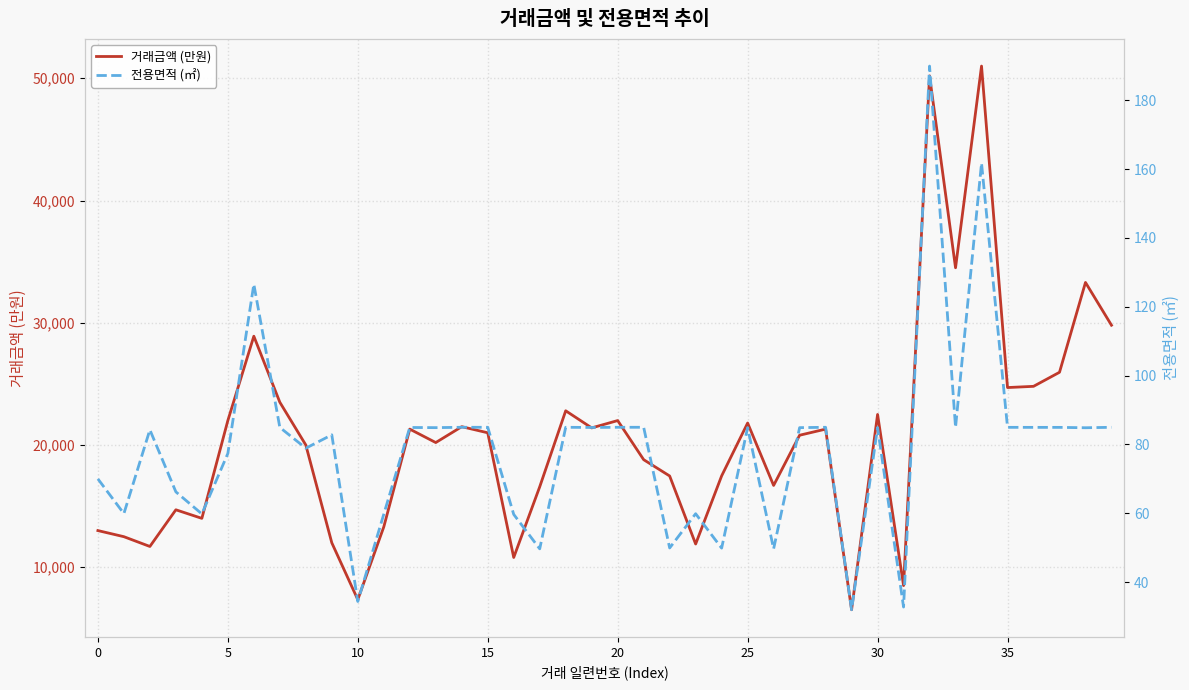

What is the total value across all series at 12?

21384.9